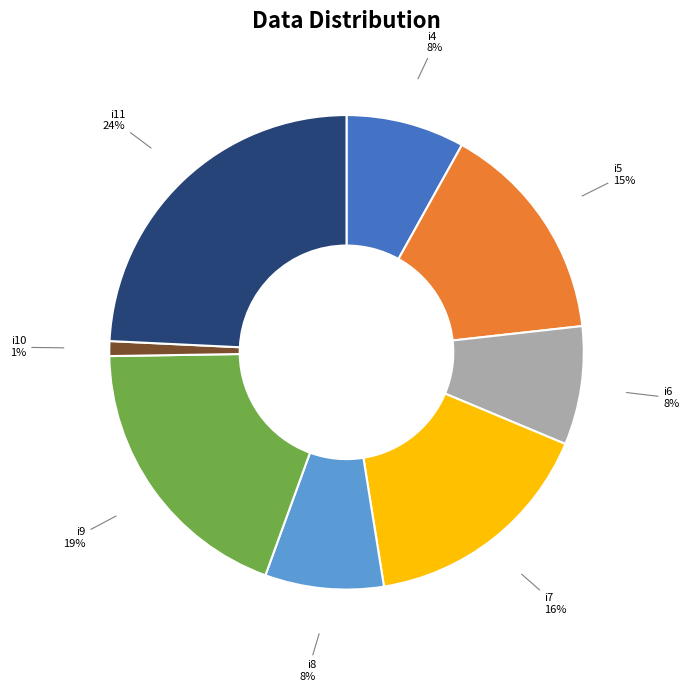

Which slice is the largest?

i11